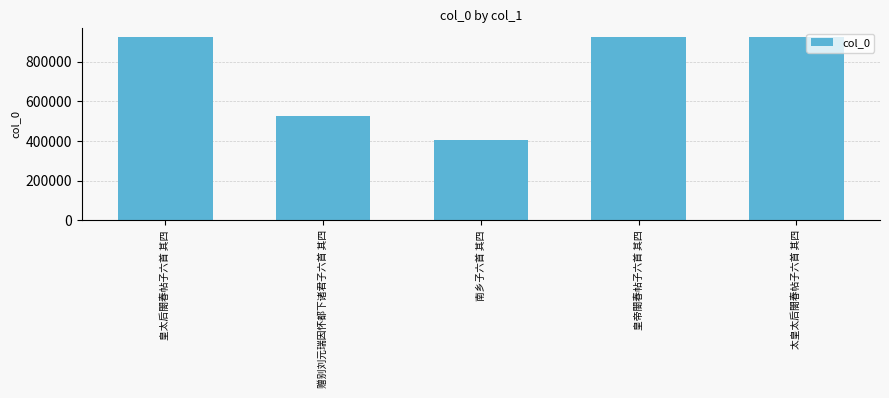

The chart shows a value of 1638546 at 皇帝閤春帖子六首 其四. True or false?

False